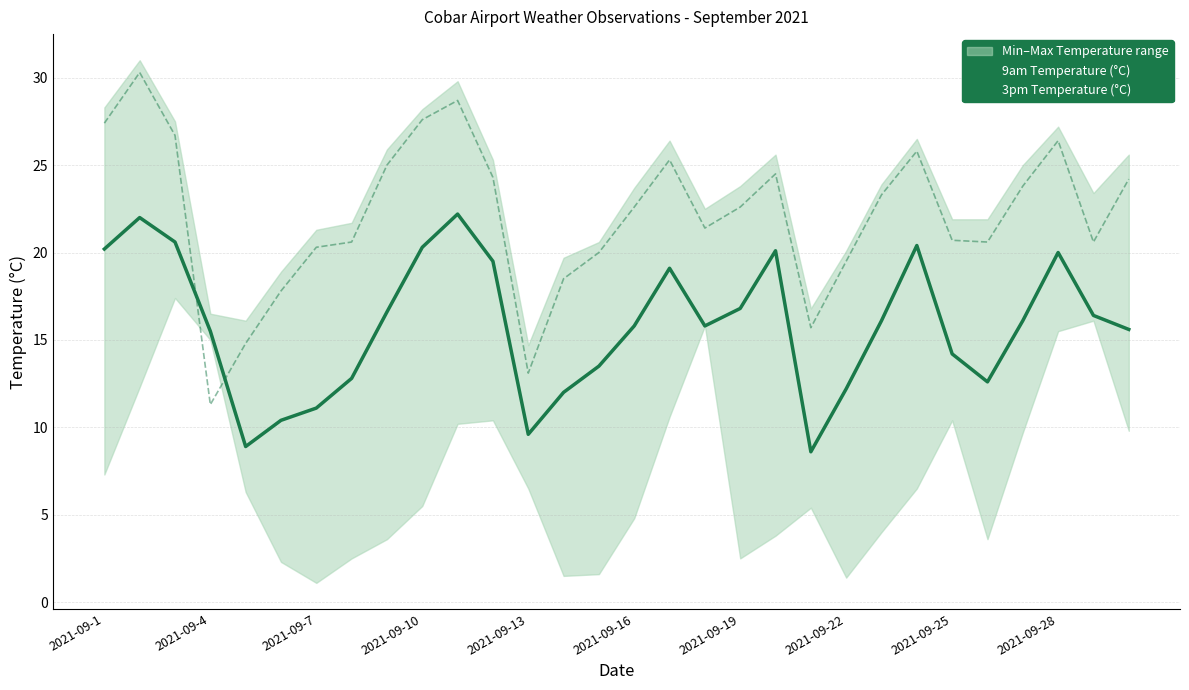

What is the maximum value shown in the chart?

30.3